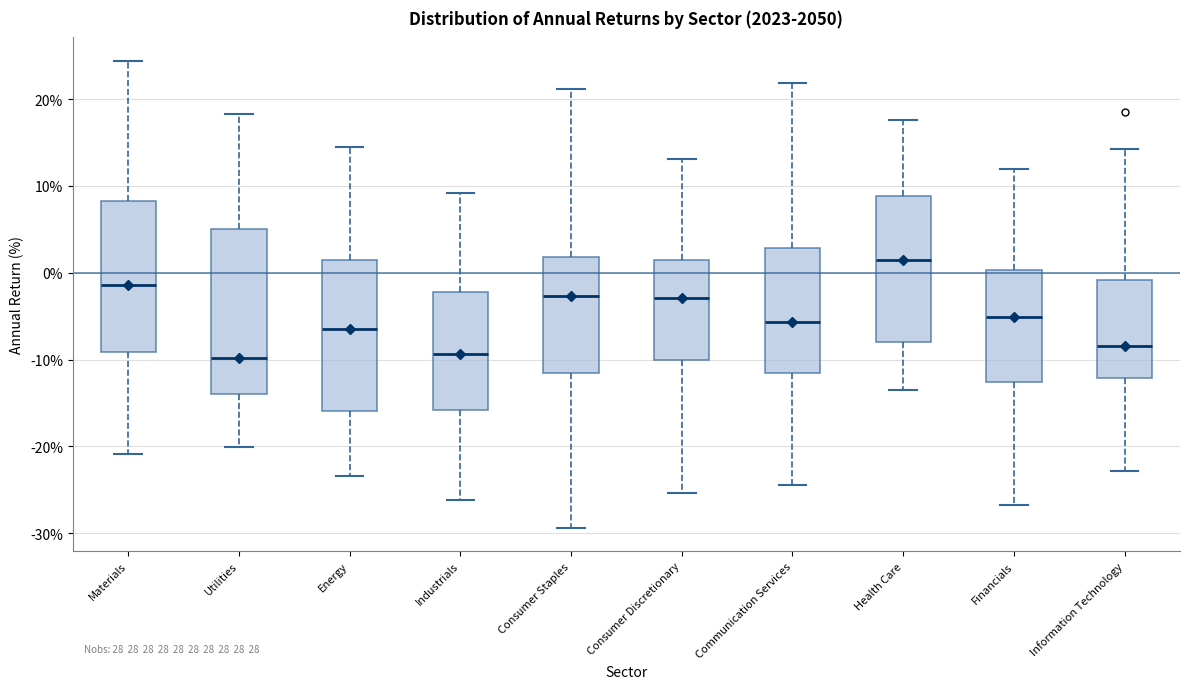

Where is the upper edge of the box for Communication Services on the y-axis? The values are not printed on the chart, so give them approximately, as read against the axis.

3